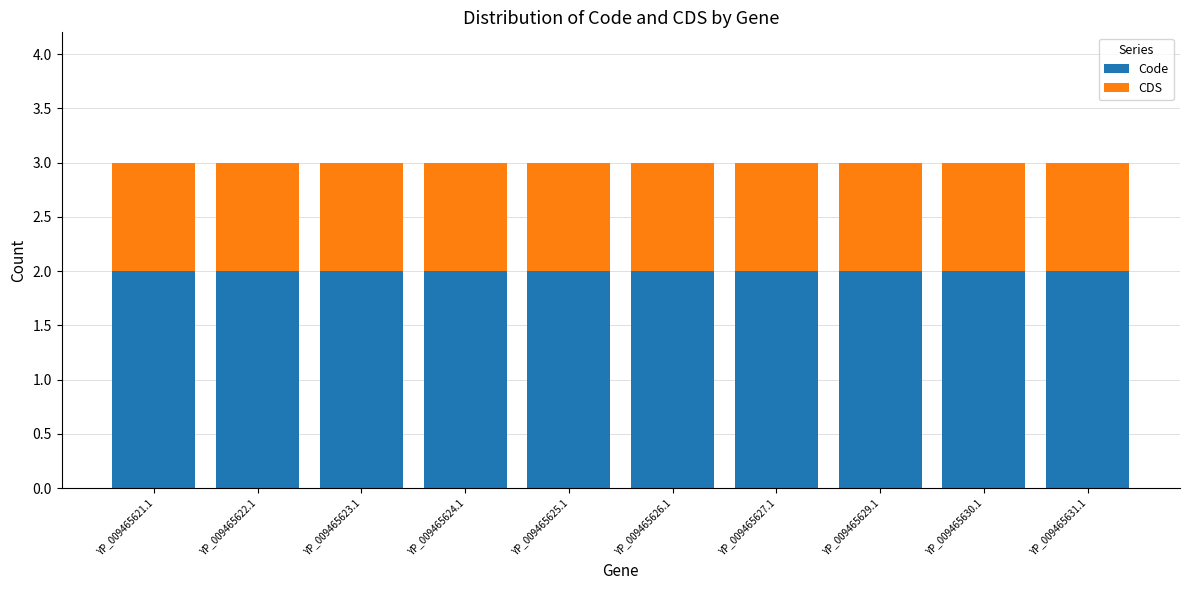

How many bars are there in total?

10